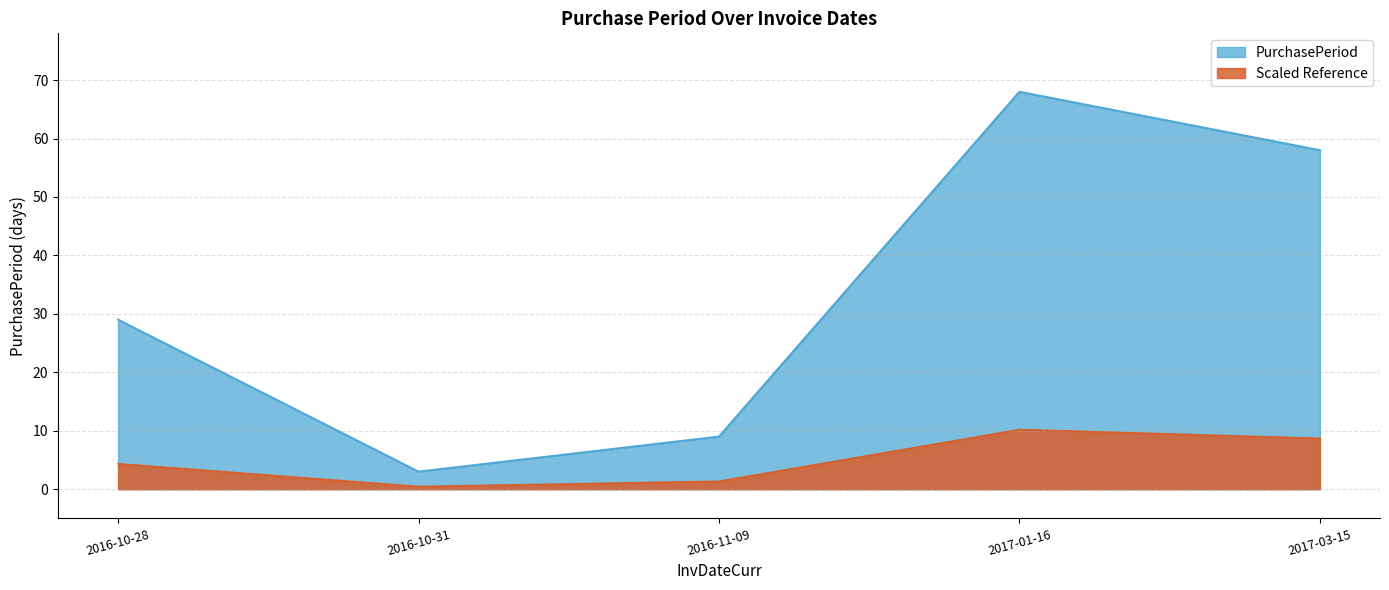

Approximately how many times larger is the value at 2016-11-09 compared to 2017-01-16?

0.1